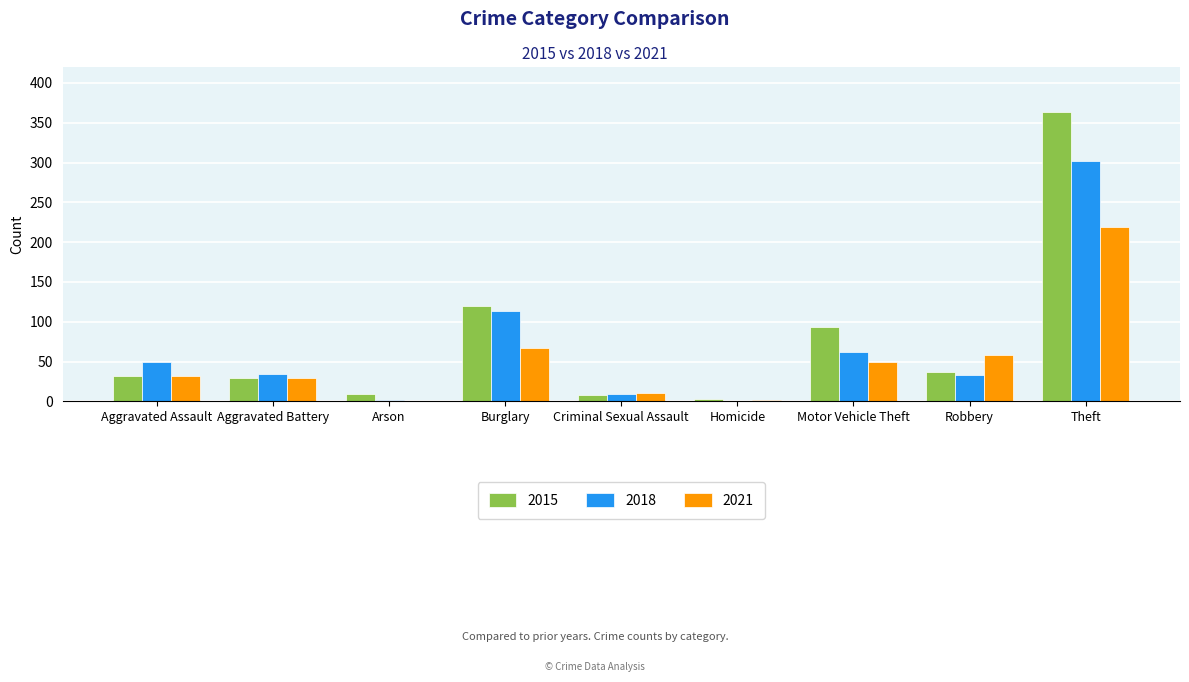

The value of 2021 at Aggravated Battery is 30. True or false?

True